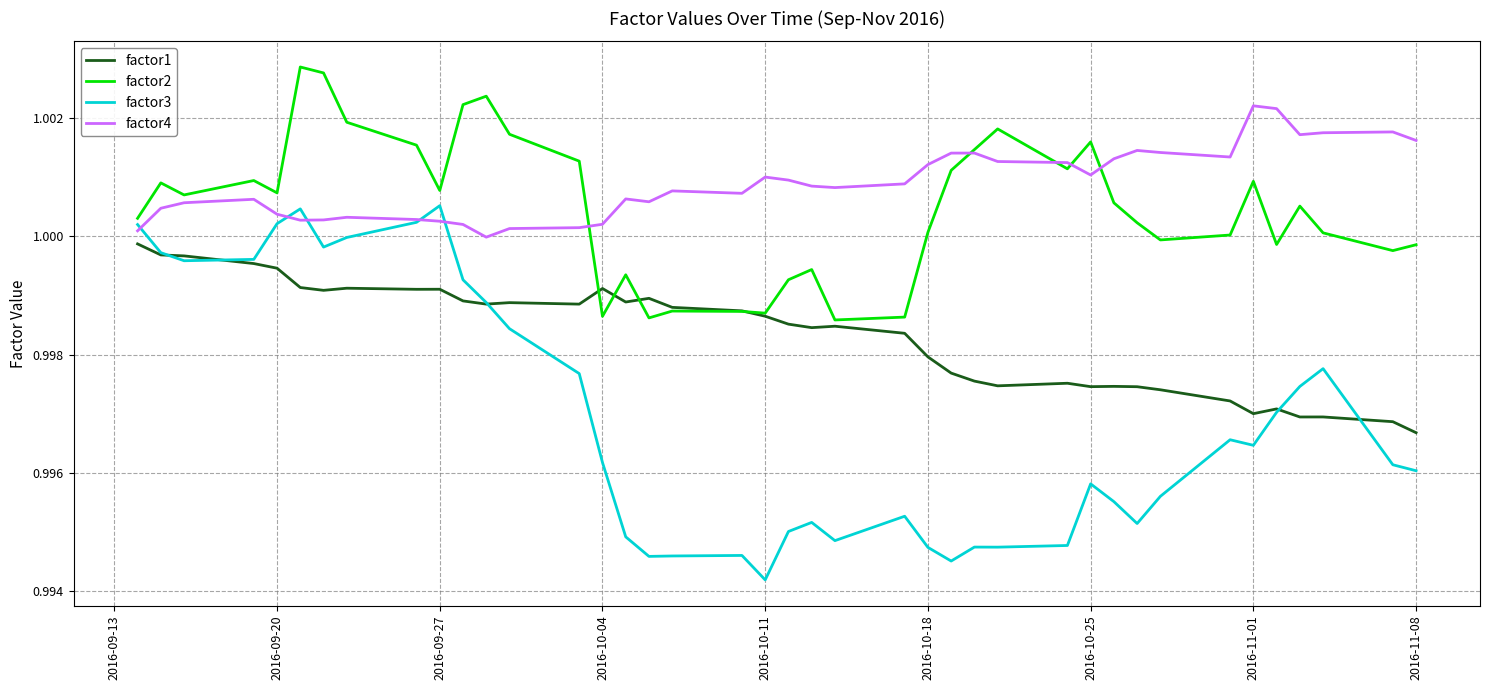

Rank the series by their maximum value, from highest to lowest.

factor2, factor4, factor3, factor1